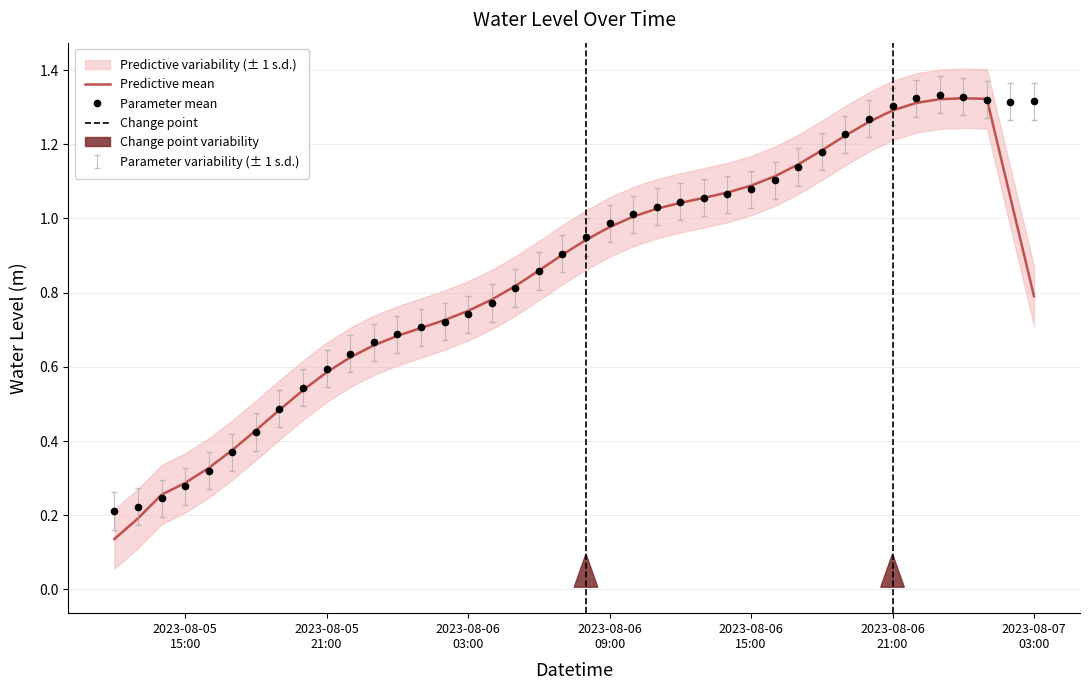

What position from the right is 2023-08-06 10:00:00?

18